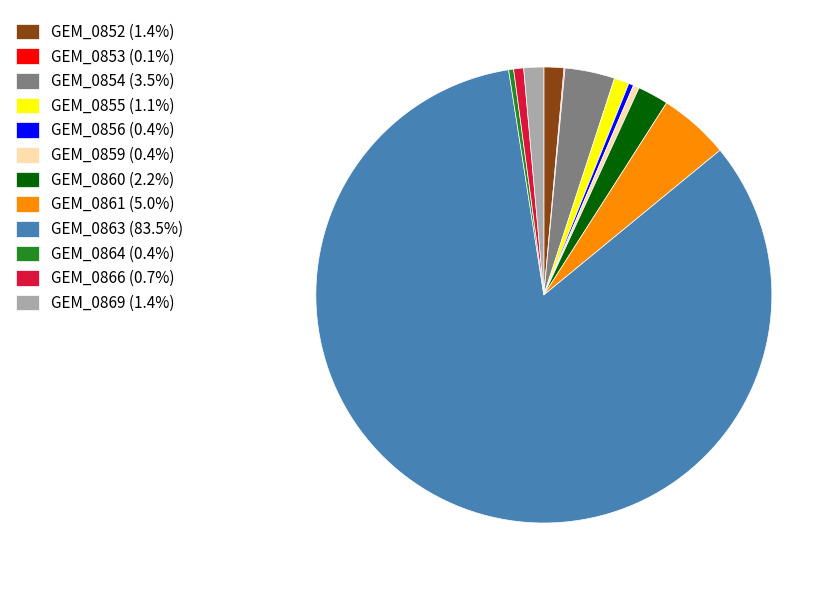

What is the ratio of the value at GEM_0854 (3.5%) to the value at GEM_0859 (0.4%)?

8.3